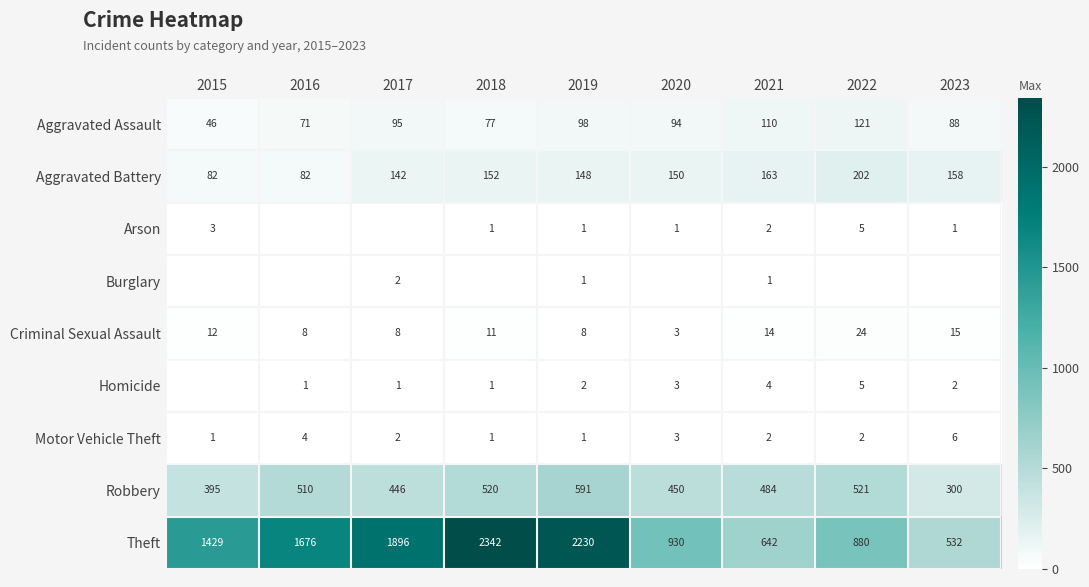

At which category is the sum across all series the highest?

2018